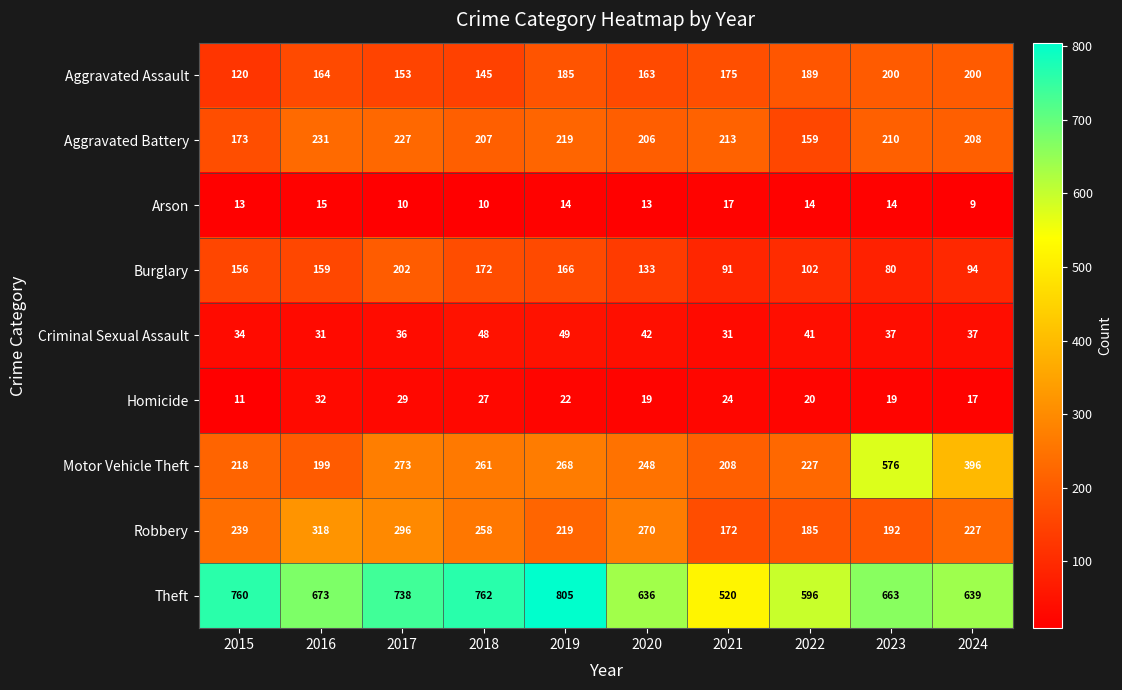

What is the difference between the maximum and minimum values in the Motor Vehicle Theft series?

377